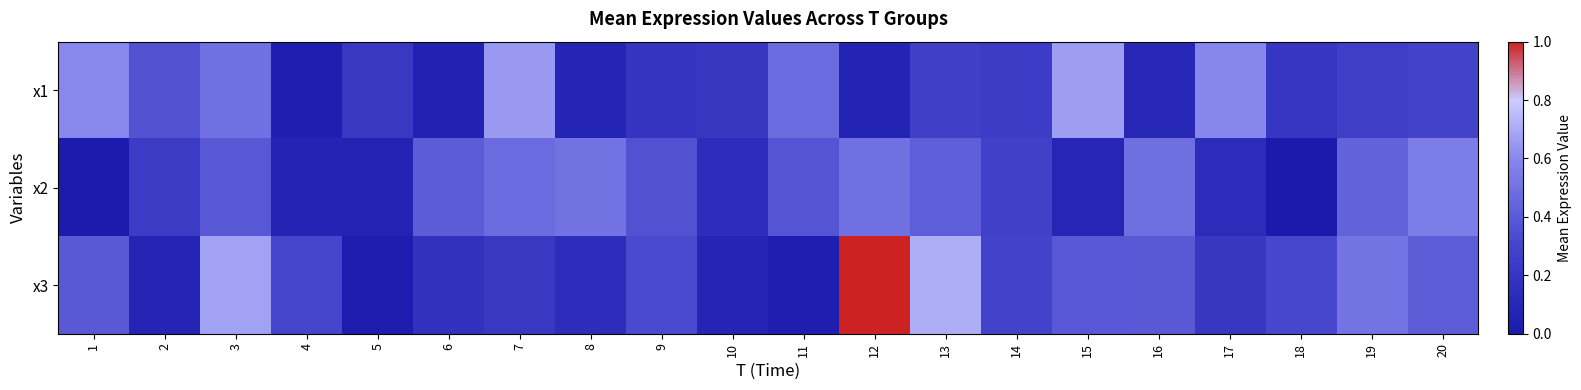

What is the difference between the highest and lowest values at 5?

0.2